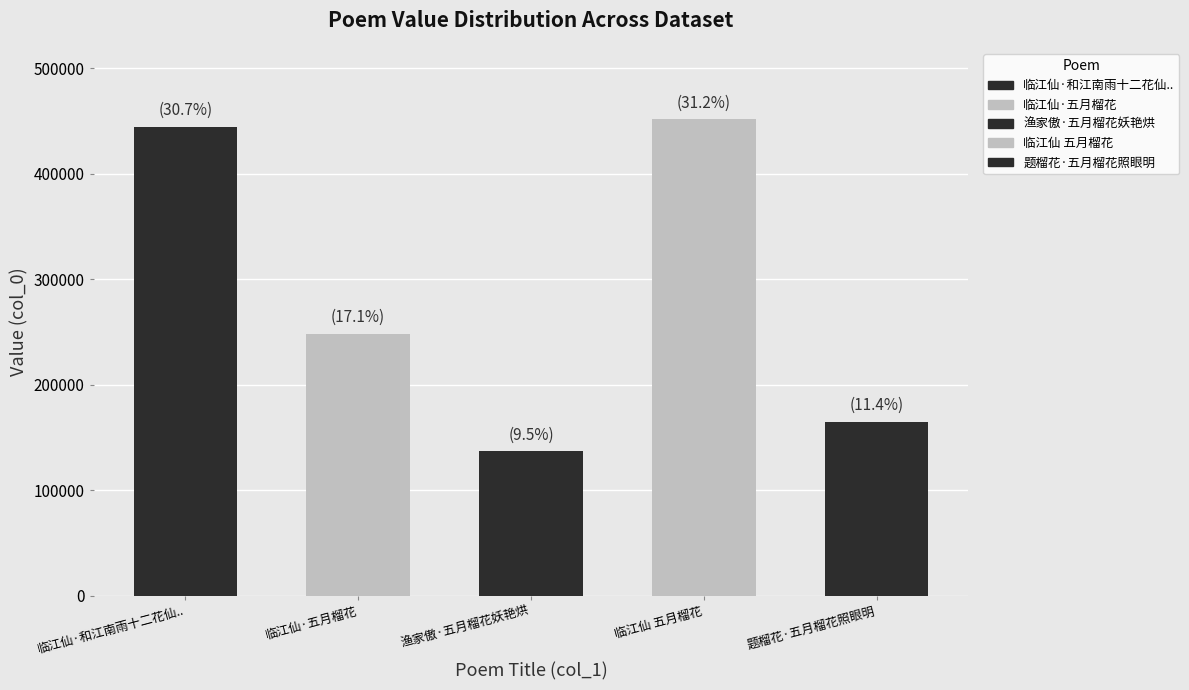

Reading left to right, transcribe all the data shown in this chart.

444792	248076	137093	451668	164889